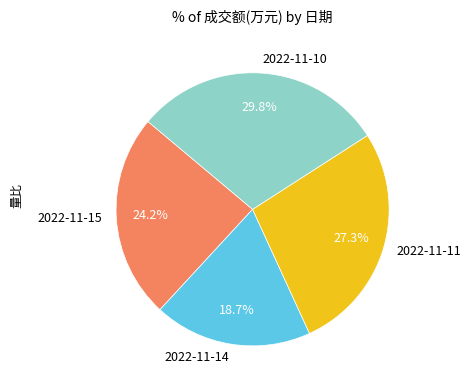

Rank the categories by value from highest to lowest.

2022-11-10, 2022-11-11, 2022-11-15, 2022-11-14